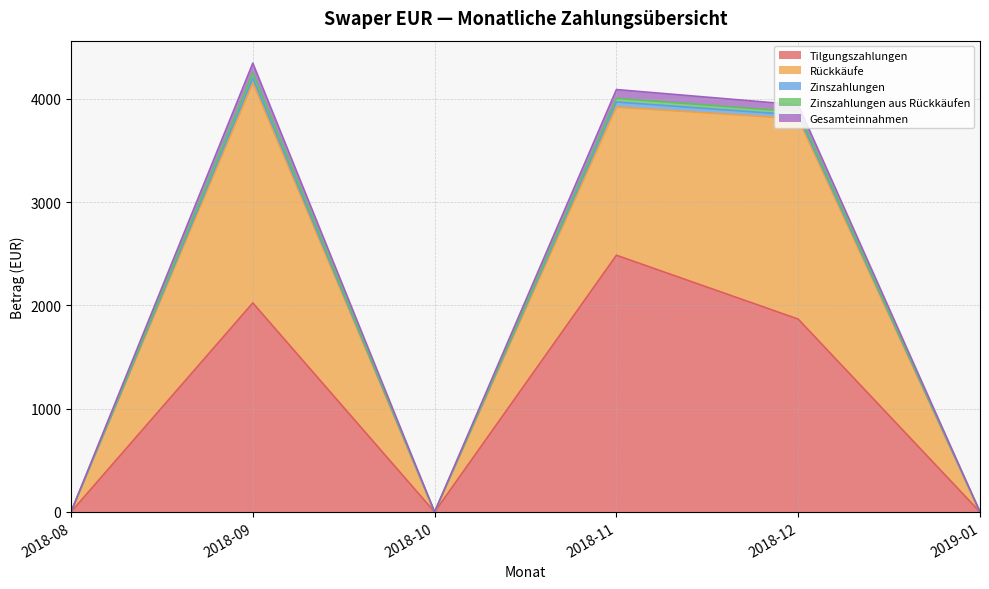

What is the label of the 3rd point from the left?

2018-10